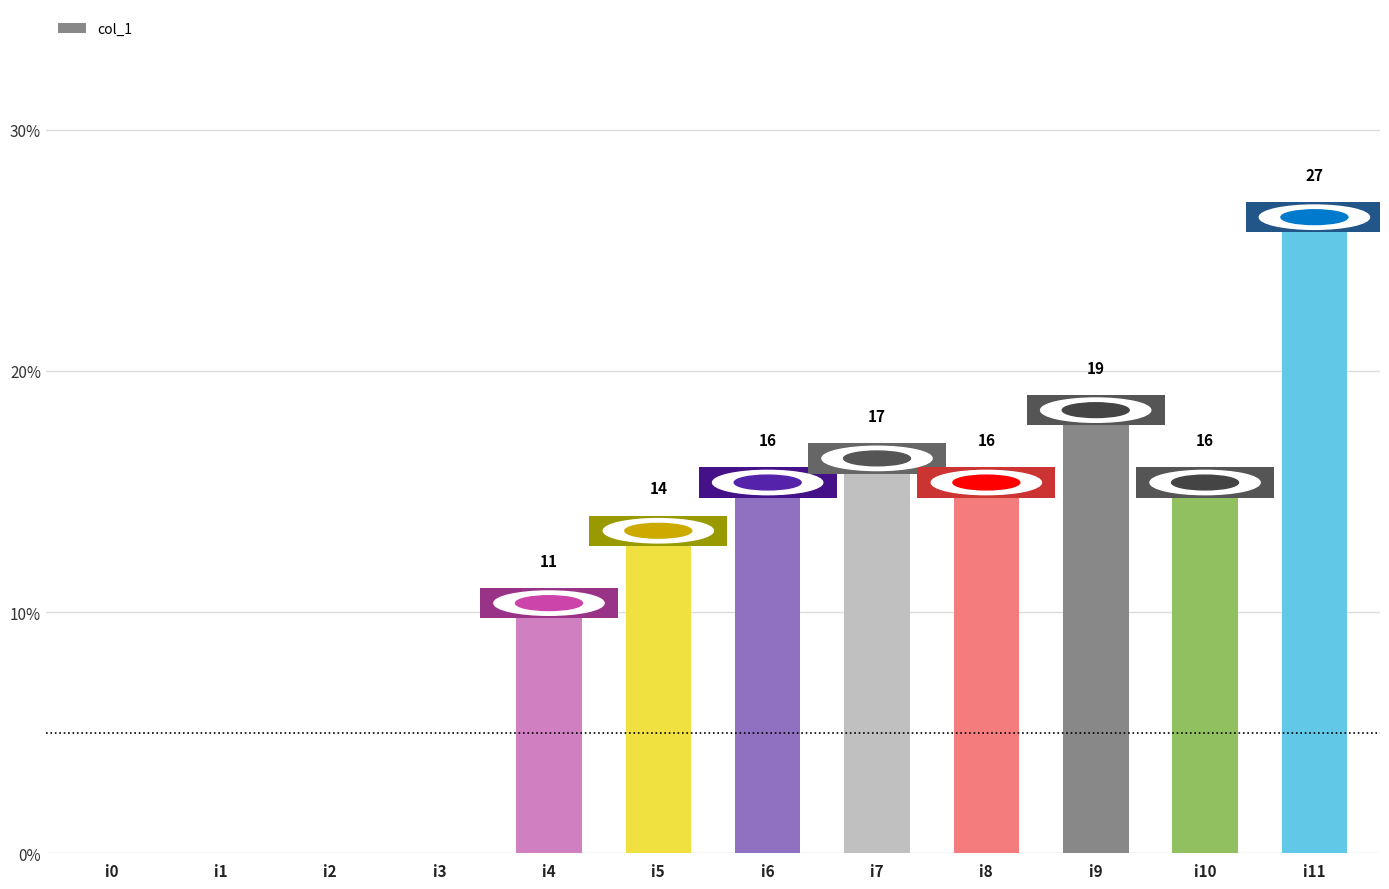

Reading left to right, what are all the values shown in this chart?

0	0	0	0	11	14	16	17	16	19	16	27